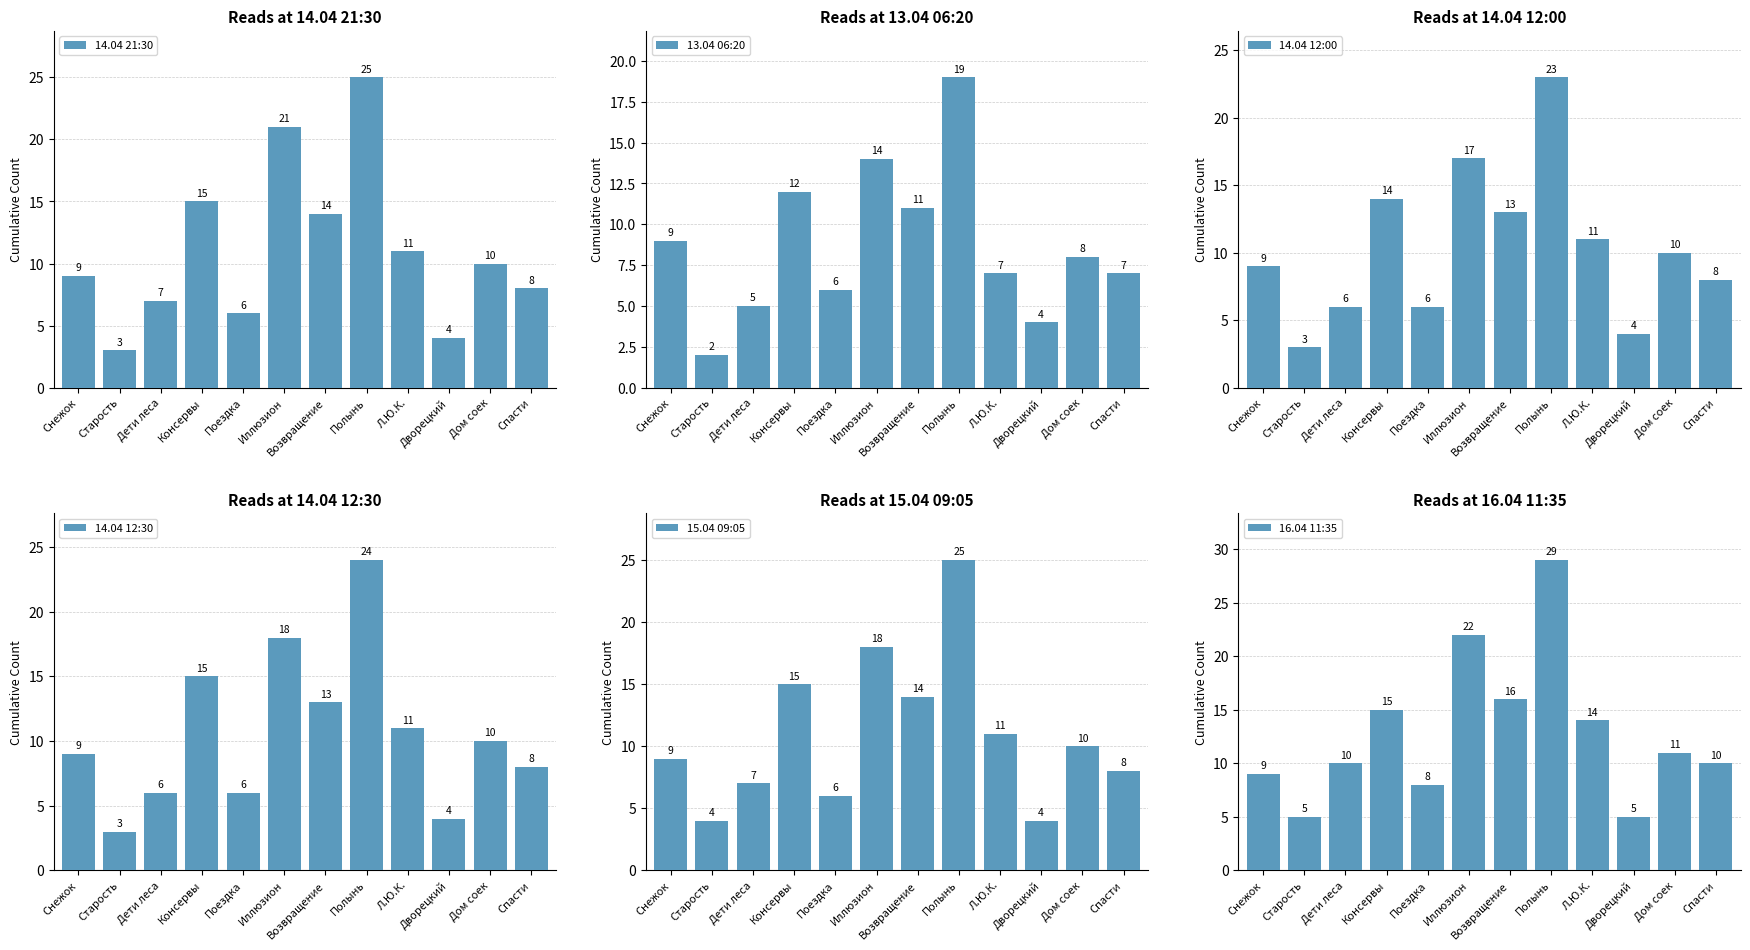

Which category has the highest value in the 15.04 09:05 series?

Полынь